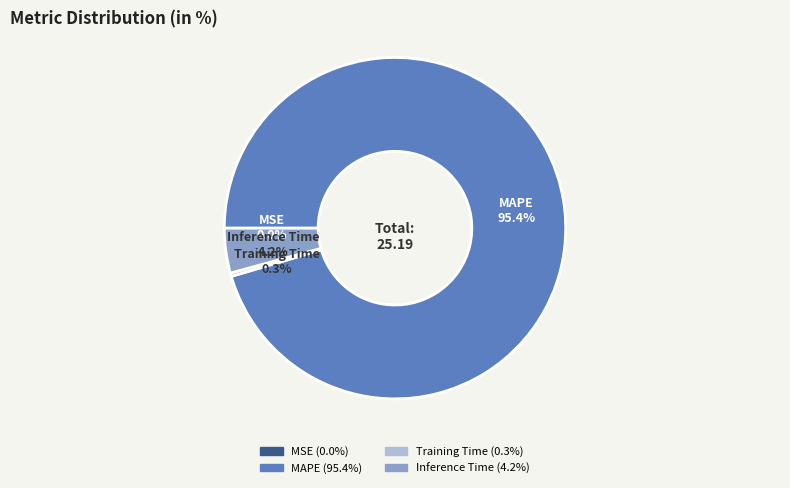

Between Inference Time and MAPE, which is larger?

MAPE